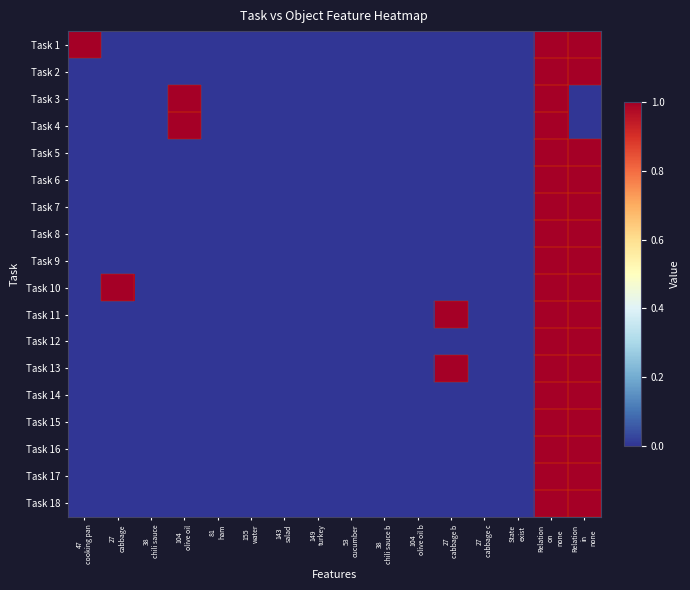

Which has a higher value, 155
water or 27
cabbage?

155
water